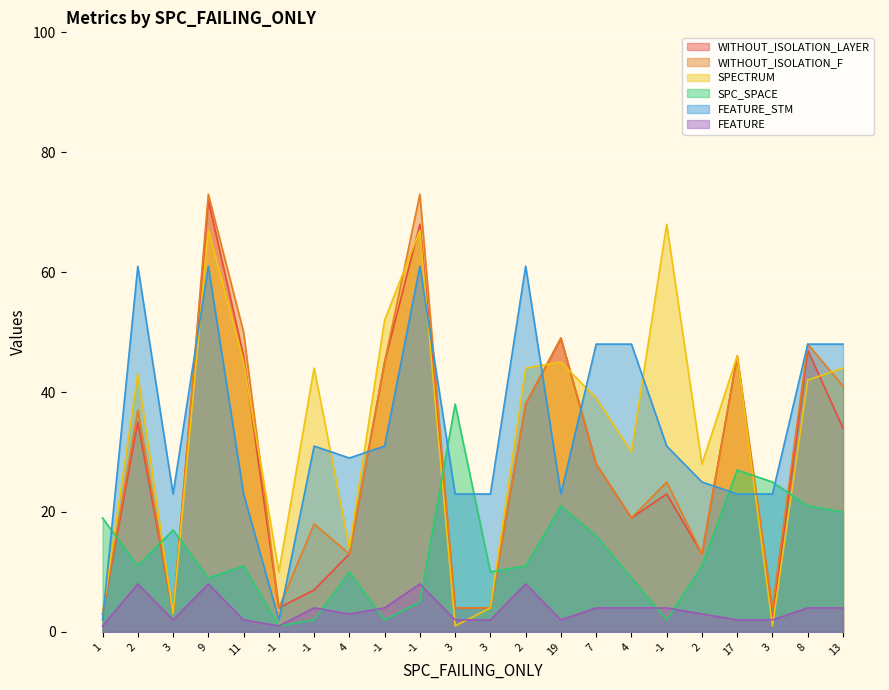

Where does the SPECTRUM series first go above 43?

9